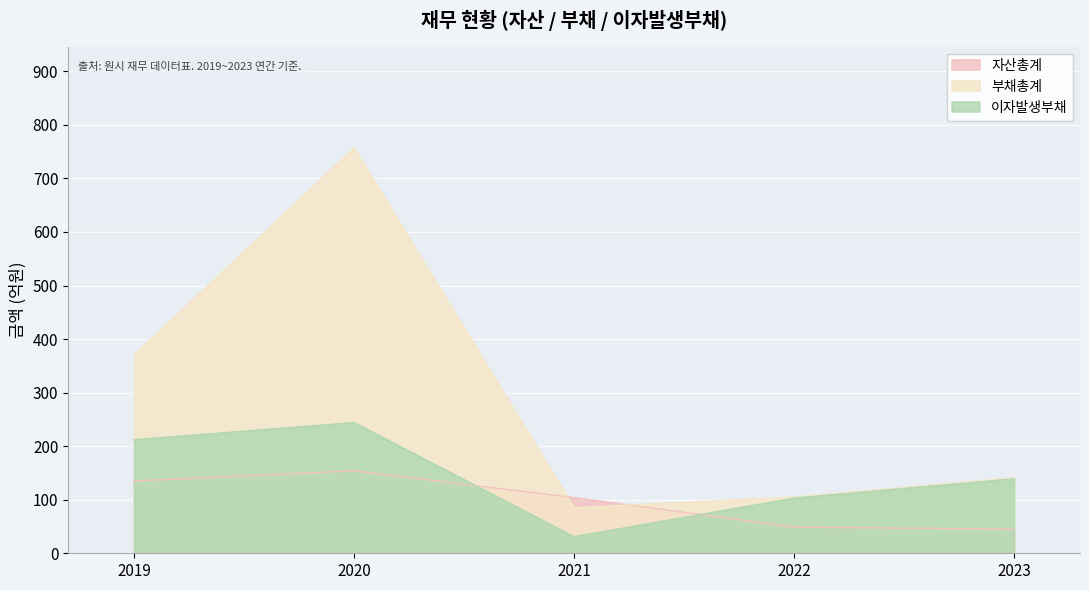

Reading right to left, list all the values displayed in this chart.

자산총계: 2023=45	2022=49	2021=104	2020=154	2019=135
부채총계: 2023=141	2022=105	2021=85	2020=757	2019=370
이자발생부채: 2023=139	2022=103	2021=31	2020=244	2019=212